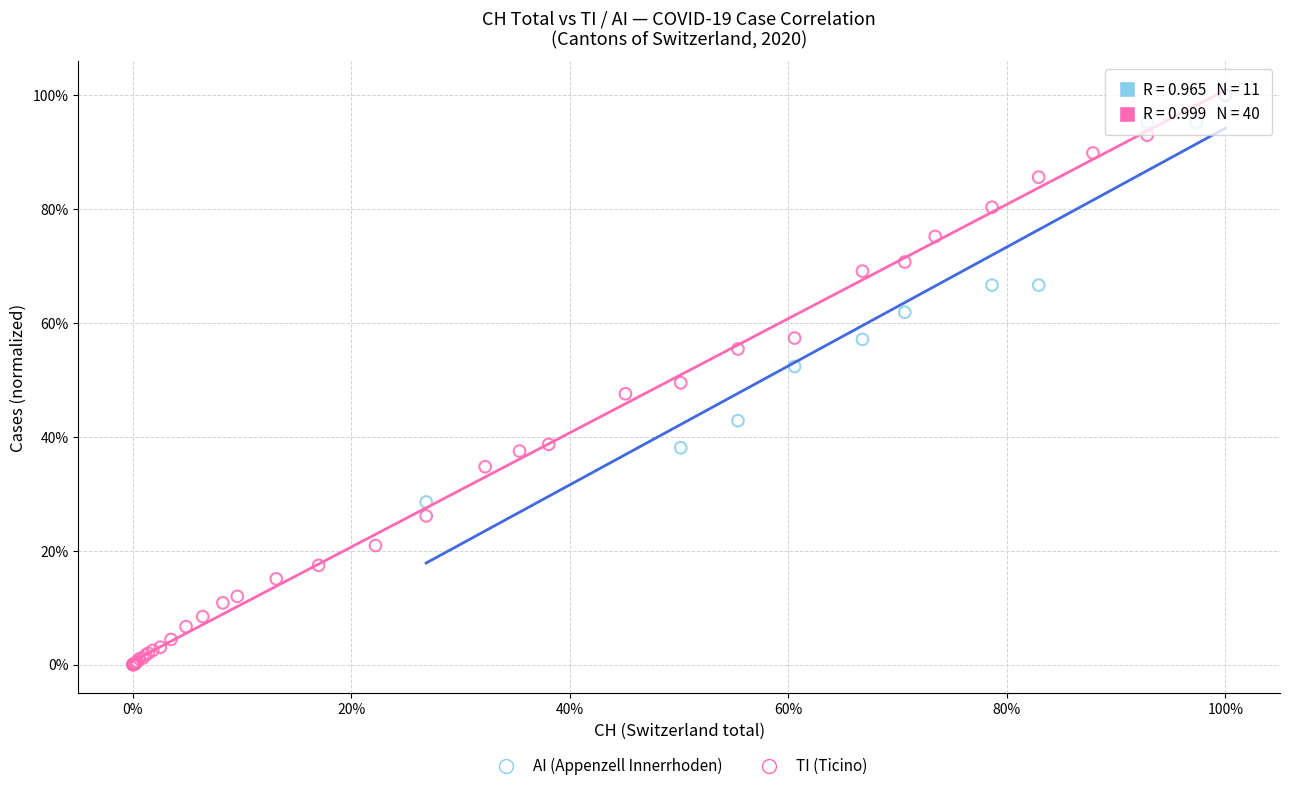

What are all the series names shown in the legend?

AI (Appenzell Innerrhoden), TI (Ticino)